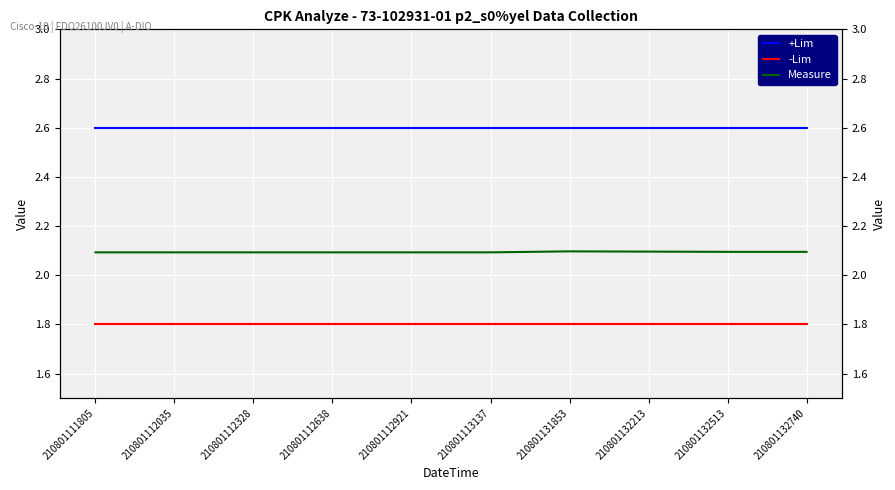

What is the average value of the Measure series?

2.1